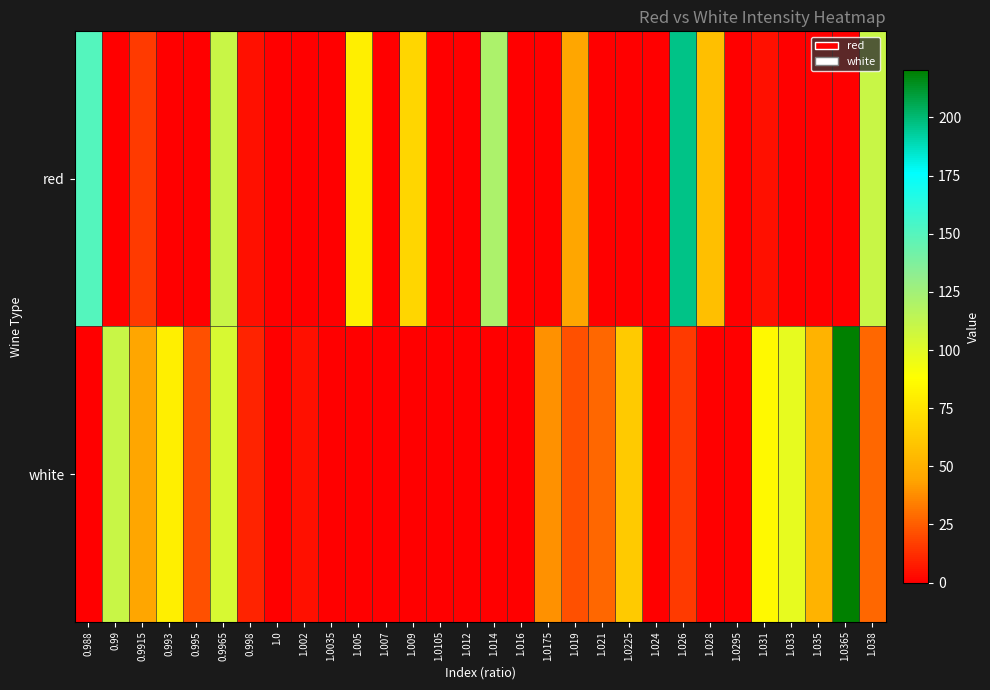

Which series changed the most between 1.005 and 1.028?

red